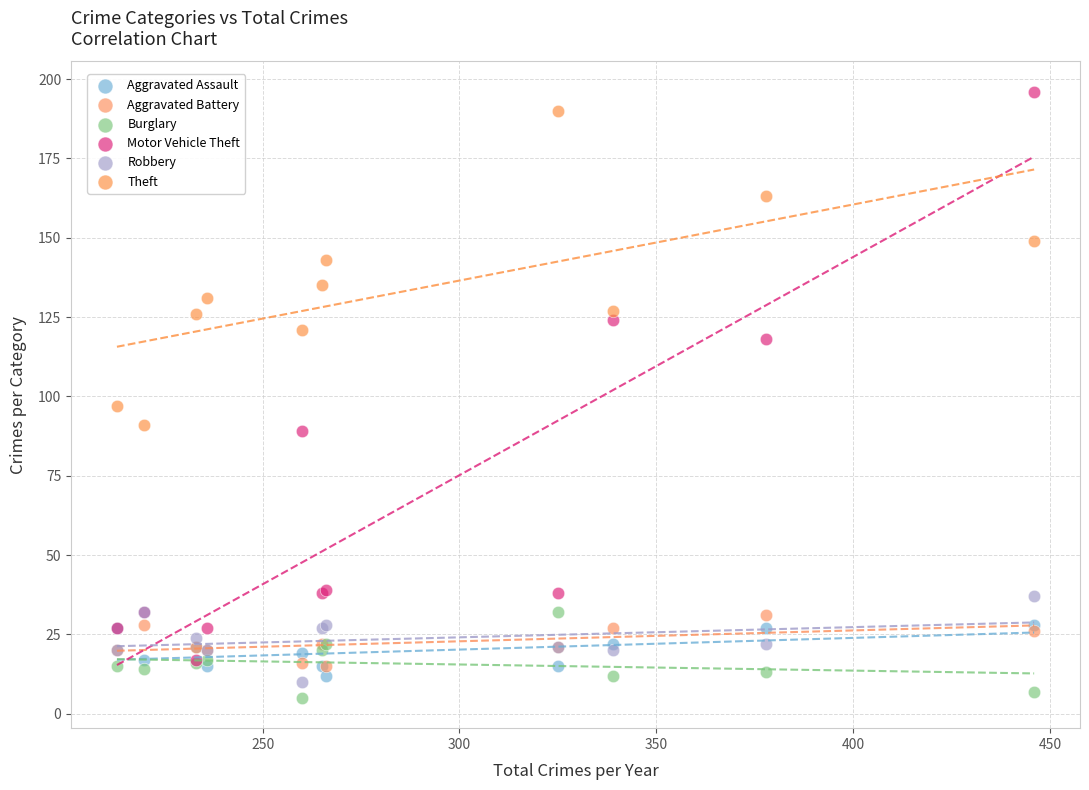

Which series has the largest Y range (max minus min)?

Motor Vehicle Theft